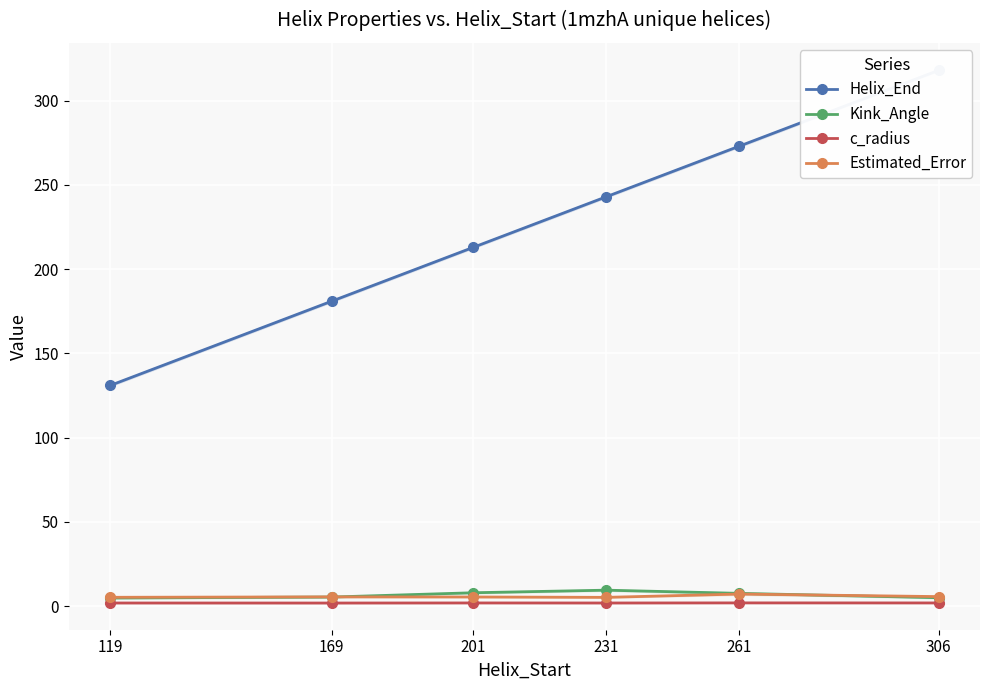

Rank the series at 119 from lowest to highest value.

c_radius, Kink_Angle, Estimated_Error, Helix_End